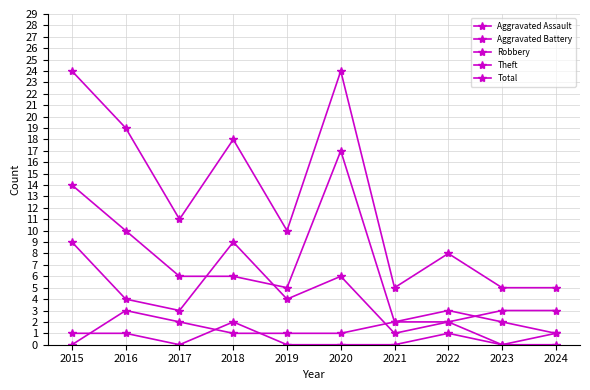

Where is the first local maximum for Aggravated Battery?

2016